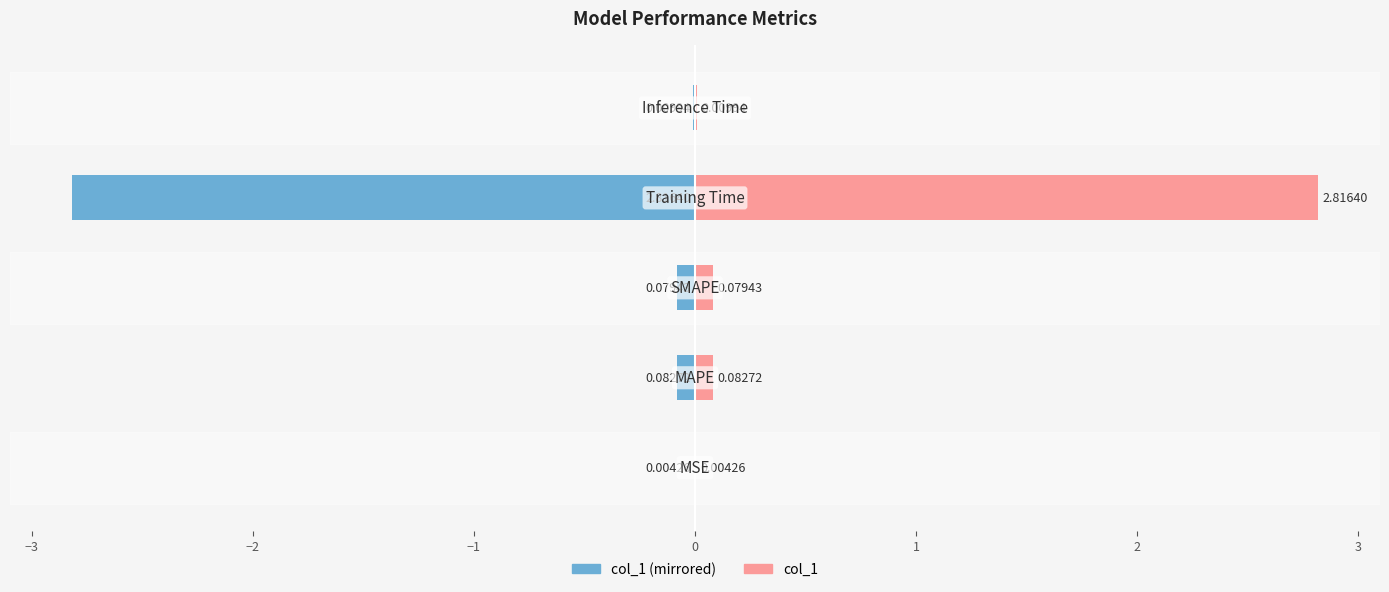

What is the difference between the maximum and minimum values in the col_1 series?

2.8